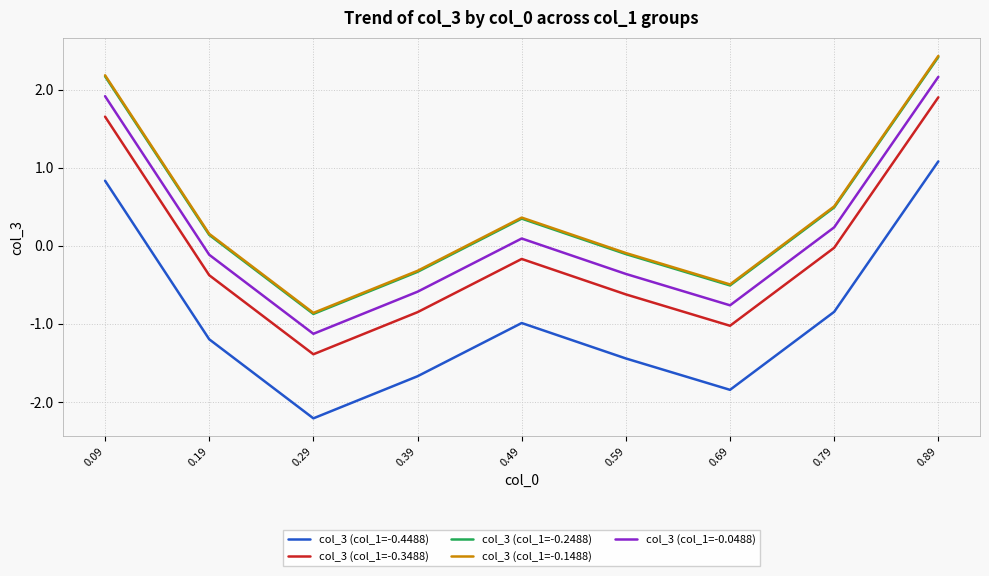

Which category has the highest value in the col_3 (col_1=-0.1488) series?

0.89